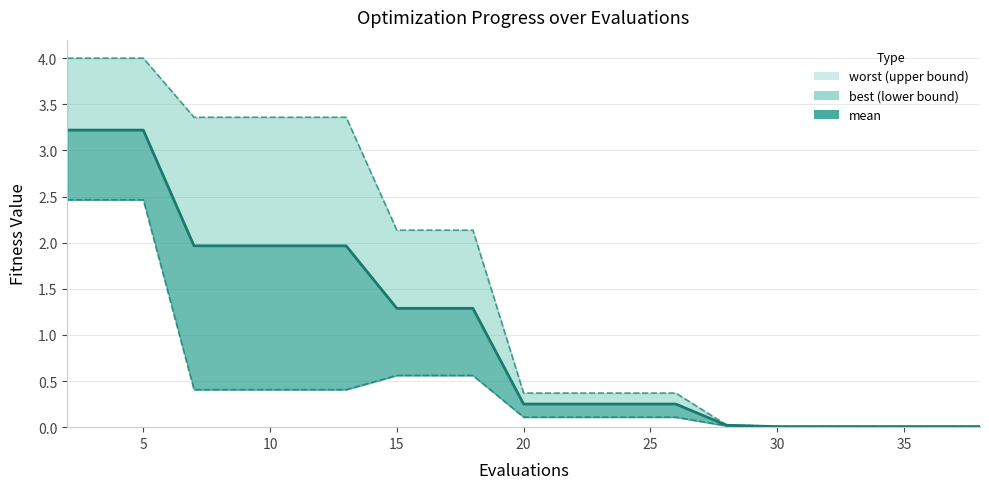

What is the difference between the maximum and minimum values?

3.2